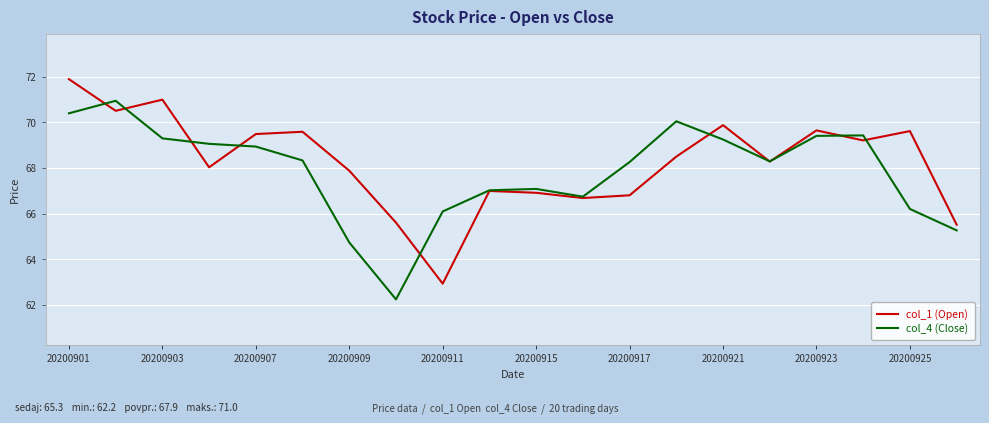

What is the highest value of the col_1 (Open) series?

71.9